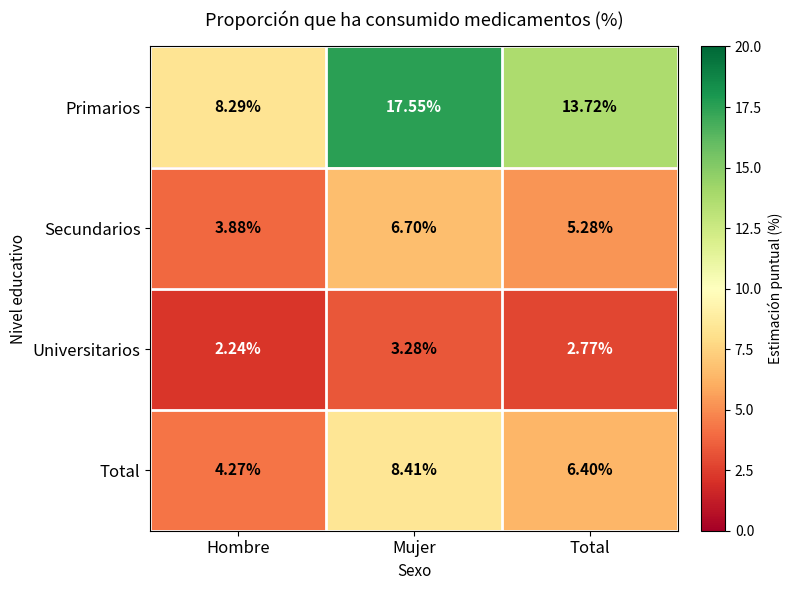

Is the value of Secundarios at Mujer greater than the value of Primarios at Hombre?

No